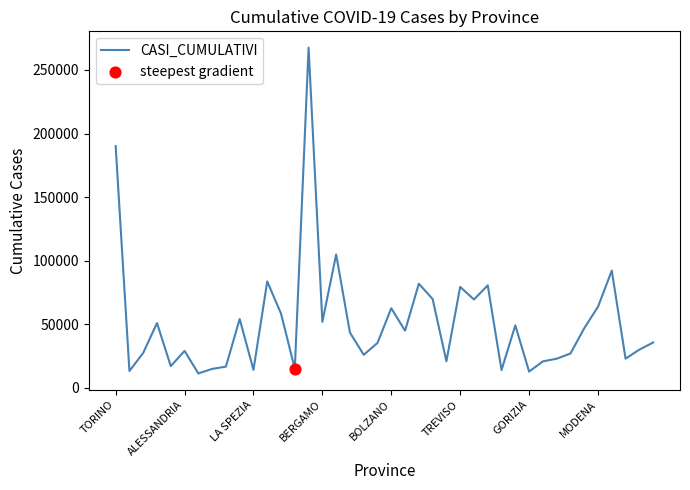

What is the maximum value shown in the chart?

267560